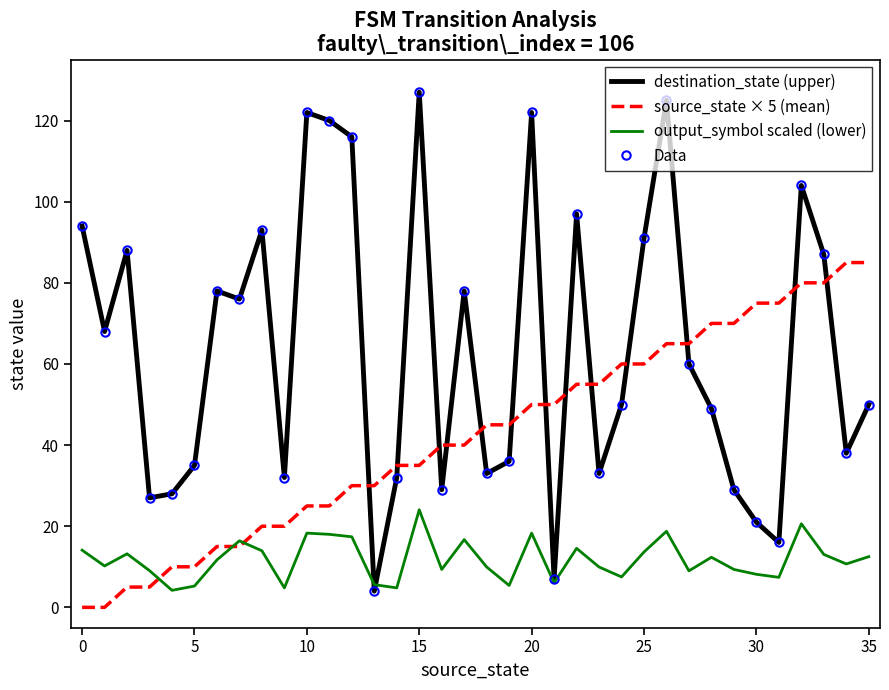

Is this an area chart (filled region under the line)?

No